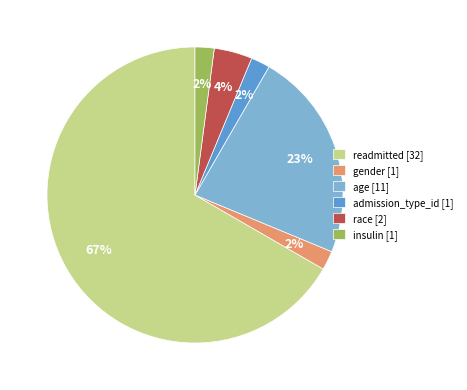

What is the ratio of the value at insulin [1] to the value at admission_type_id [1]?

1.0